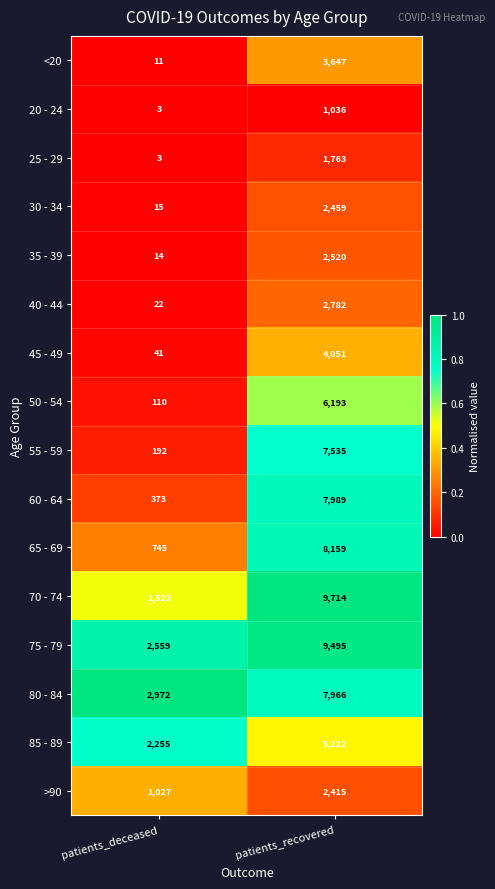

What is the minimum value shown in the chart?

3